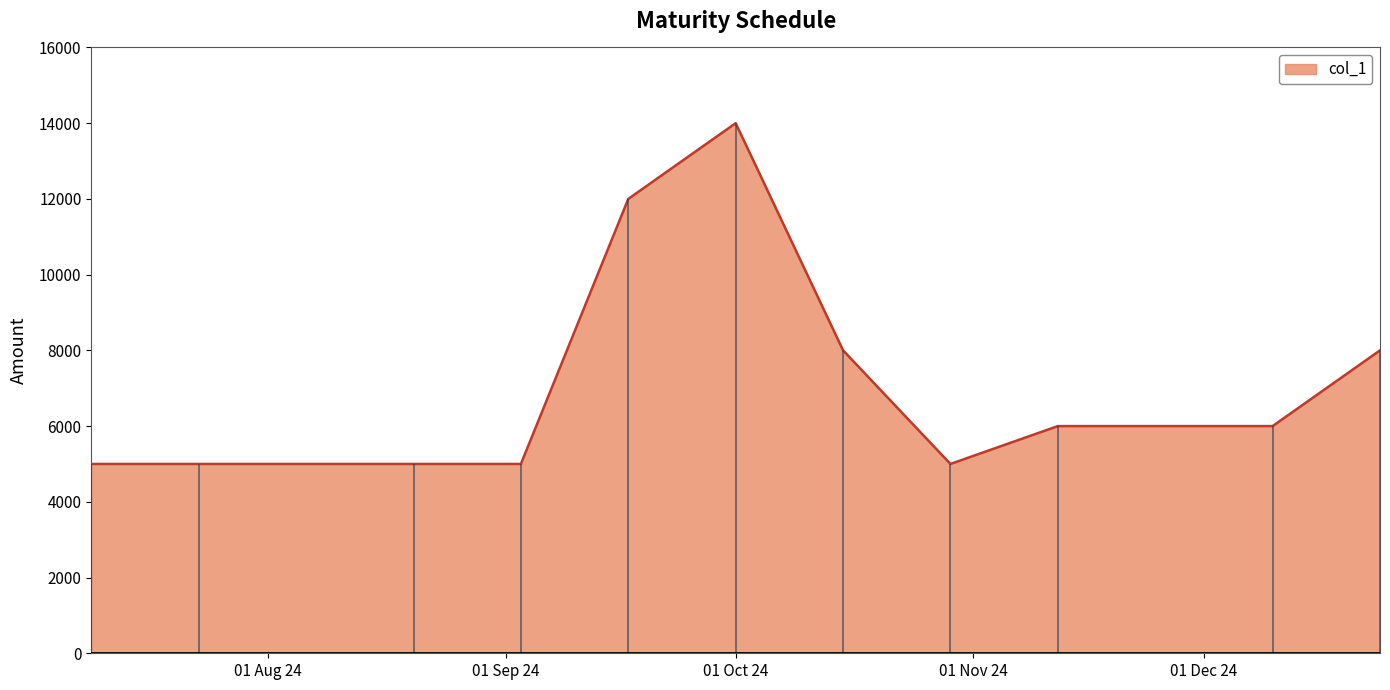

How many points are higher than both their immediate neighbors (excluding endpoints)?

1